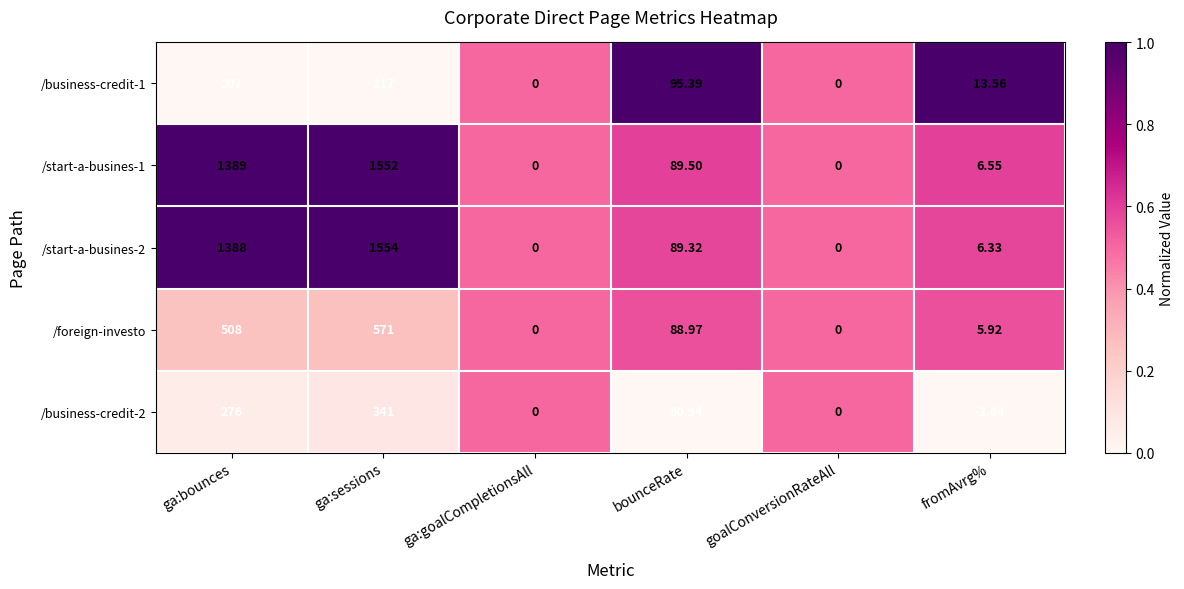

Rank the series by their maximum value, from lowest to highest.

/business-credit-1, /business-credit-2, /foreign-investo, /start-a-busines-1, /start-a-busines-2